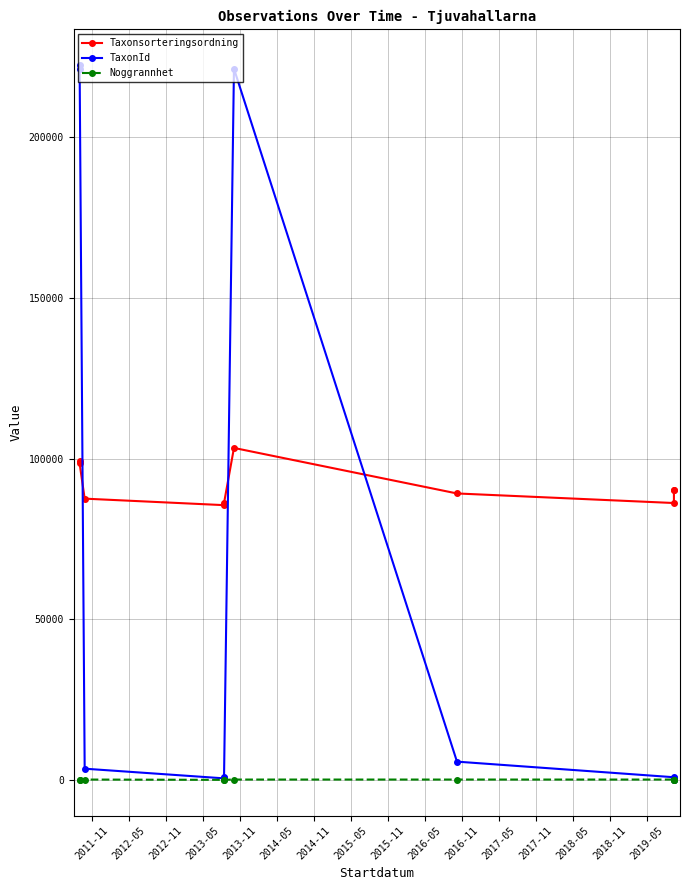

Rank the series by their maximum value, from lowest to highest.

Noggrannhet, Taxonsorteringsordning, TaxonId